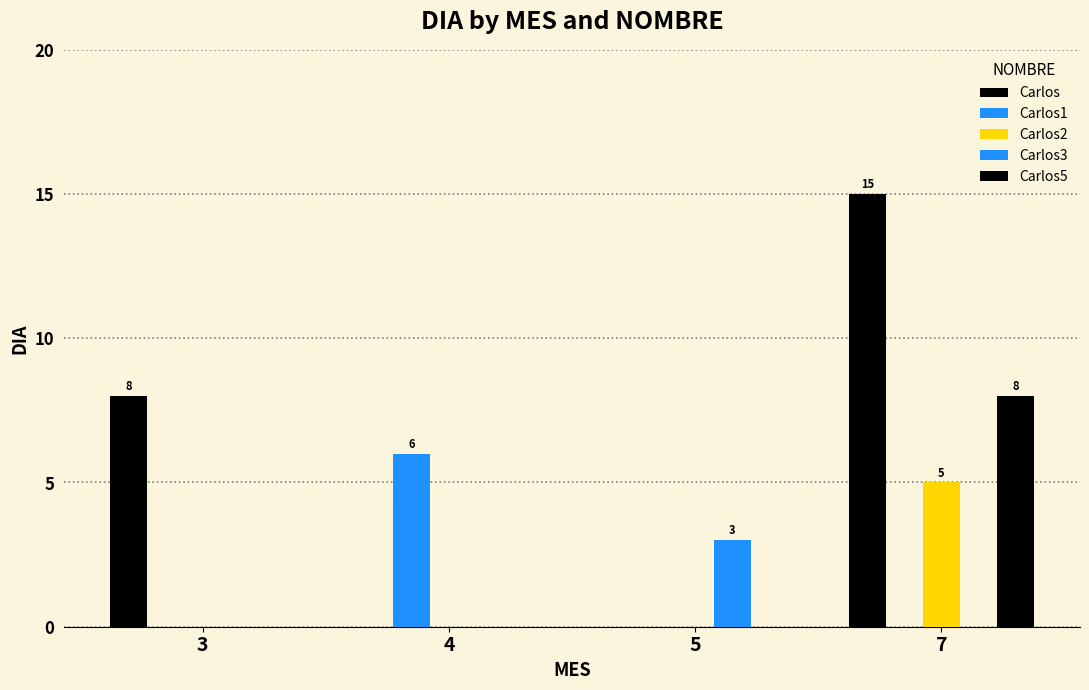

How many data points does each series have?

4